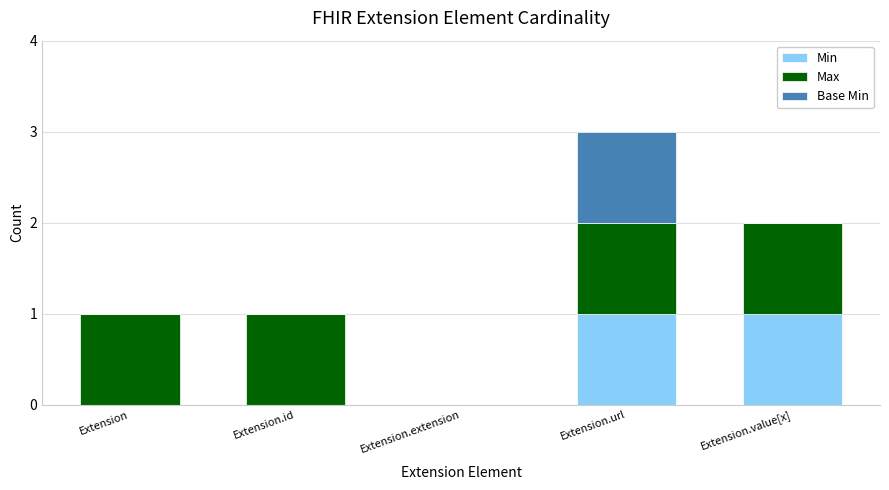

At which category is the sum across all series the highest?

Extension.url